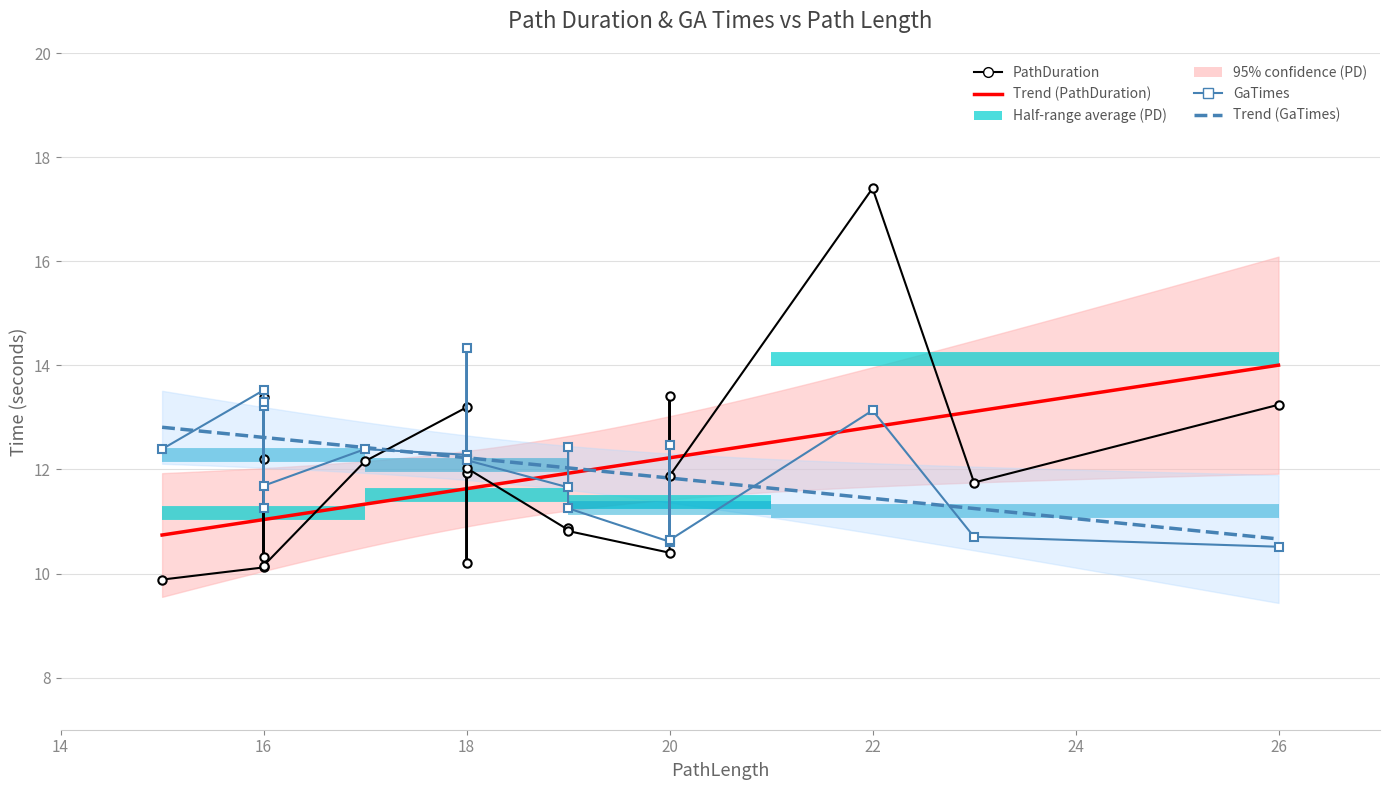

True or false: PathDuration has more than 0 points higher than both neighbors.

True